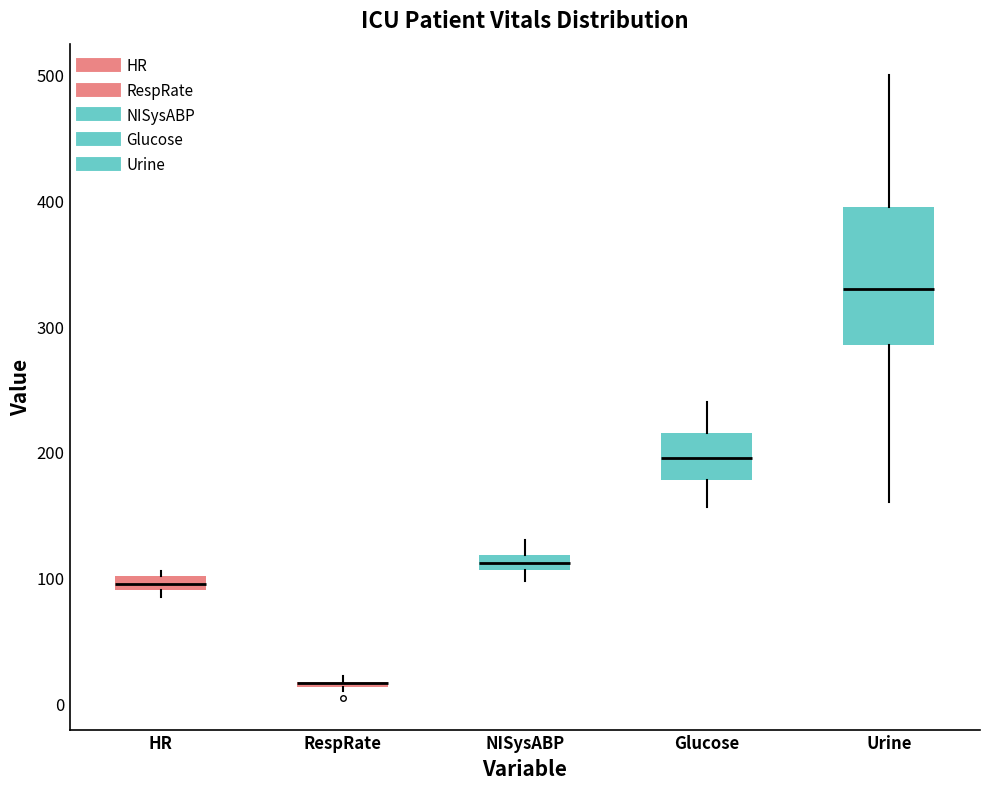

Which box is the tallest, from its lower edge to its upper edge?

Urine